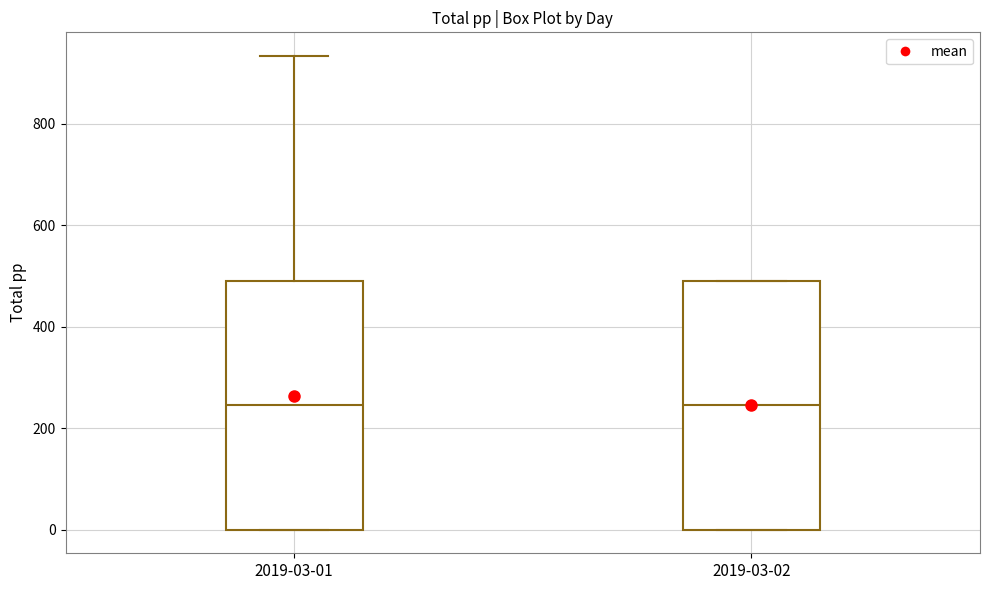

Where is the upper edge of the box for 2019-03-01 on the y-axis? The values are not printed on the chart, so give them approximately, as read against the axis.

500